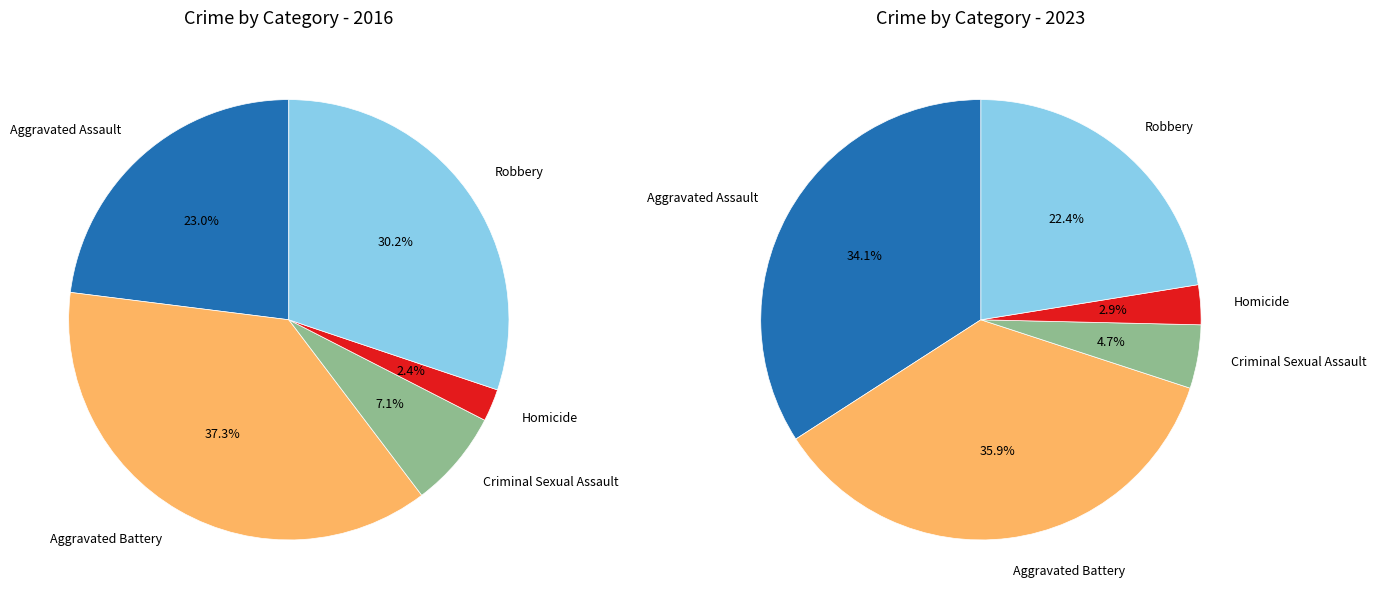

Is there a majority slice in this chart?

No